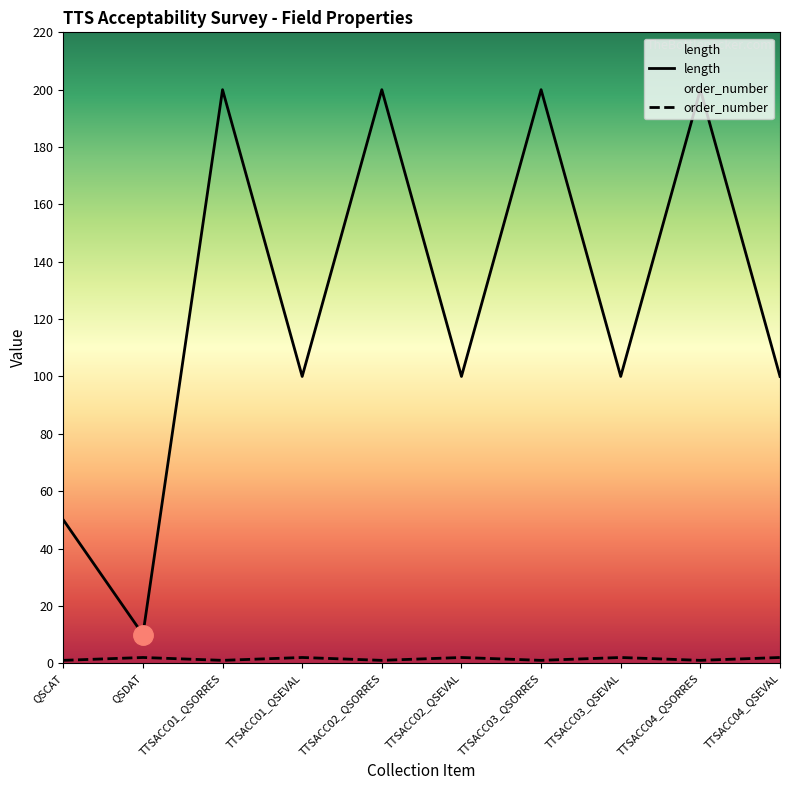

How many lines are shown in the chart?

2